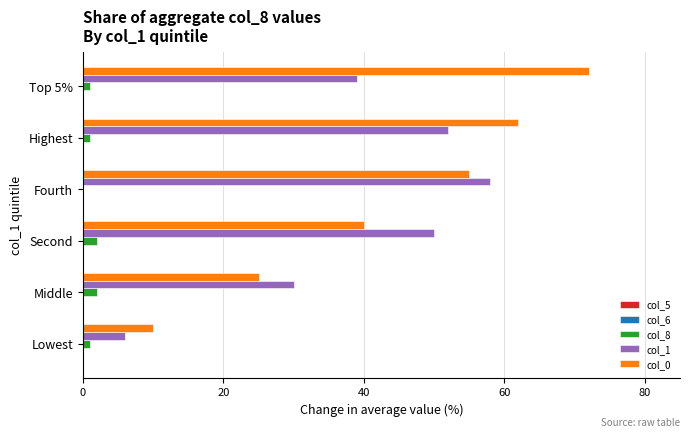

The value of col_0 at Second is 18. True or false?

False